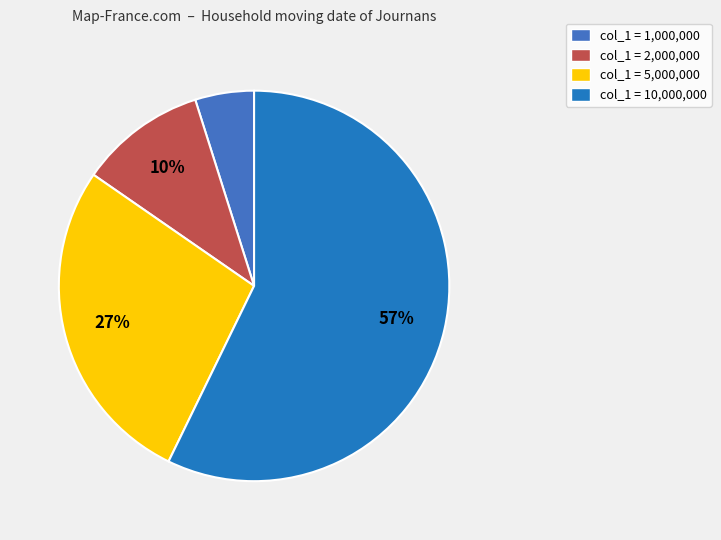

How many segments does this pie chart have?

4